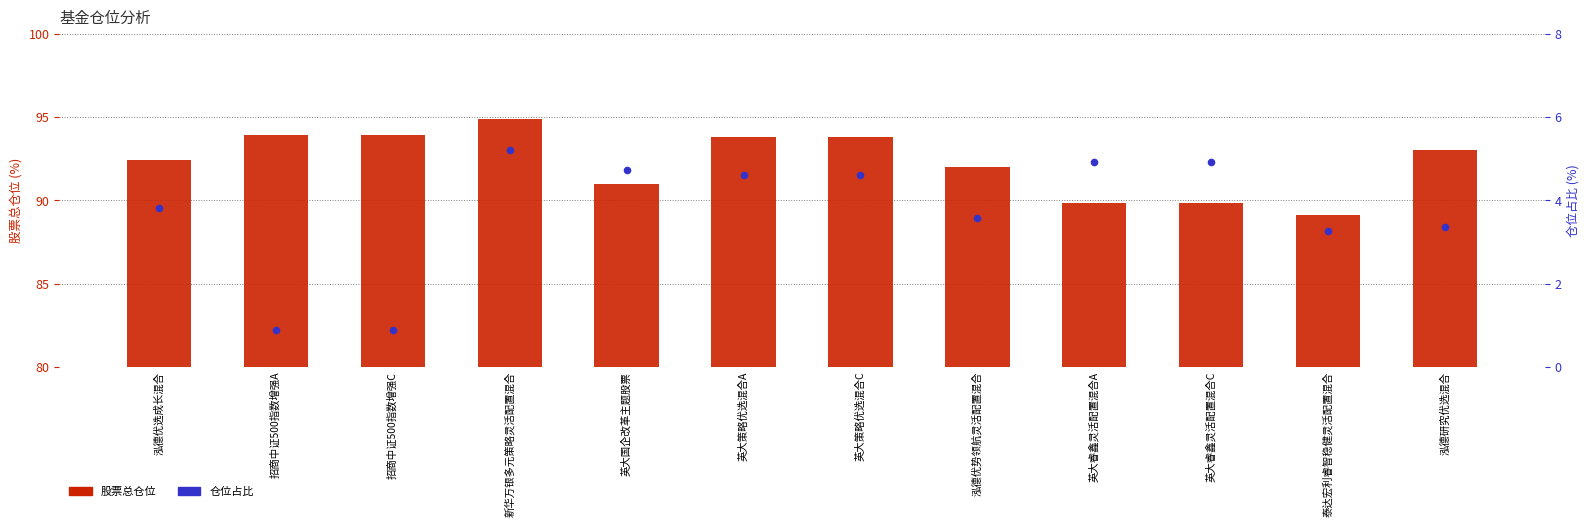

At how many categories does at least one series exceed 29?

12